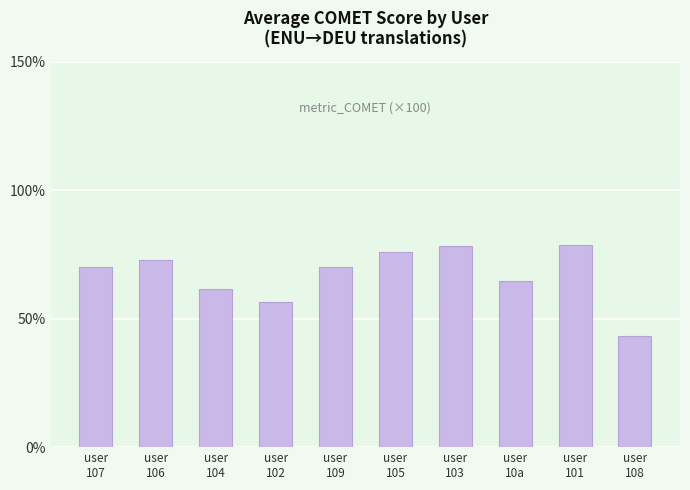

How many series are shown in this chart?

1